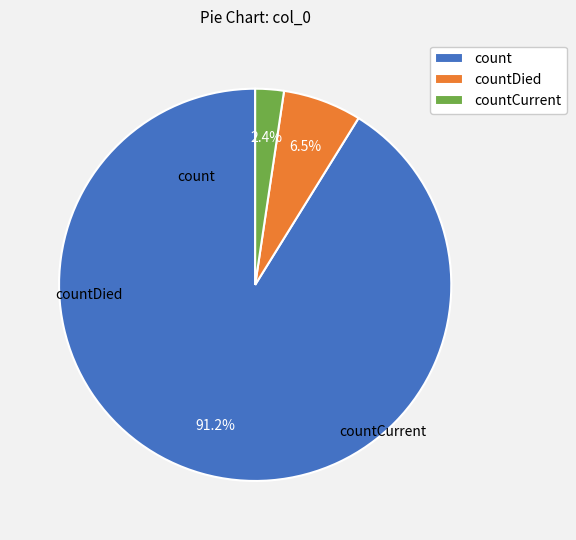

Is count the majority of the pie?

Yes